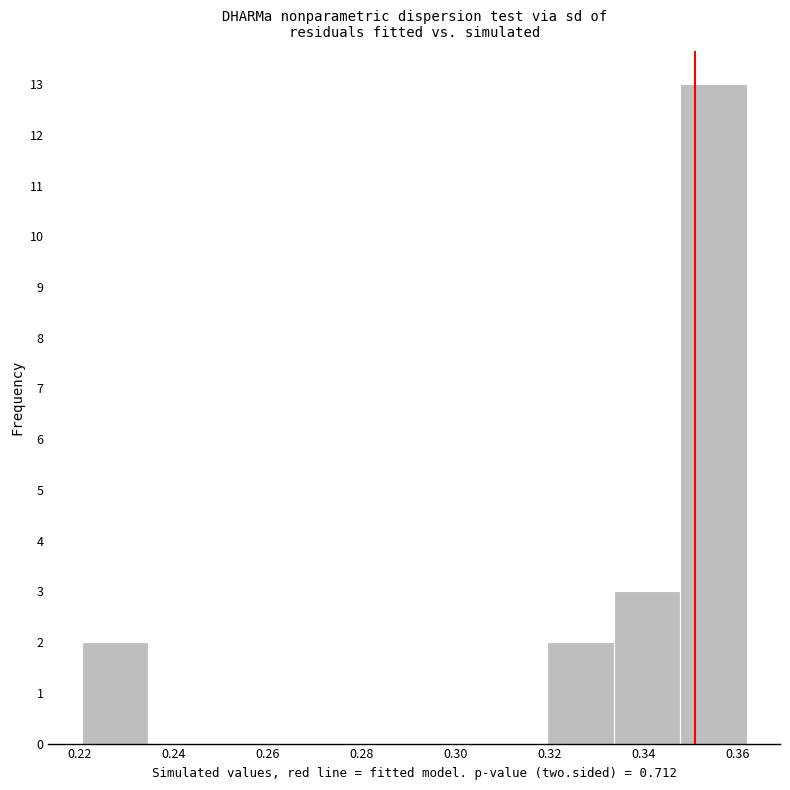

Reading left to right, list every bar in this chart as the range it spans on the x-axis followed by its height. Neither the bar edges nor the heights are printed on the chart, so give them approximately, as read against the axes.

0.220 to 0.234: 2
0.234 to 0.248: 0
0.248 to 0.262: 0
0.262 to 0.278: 0
0.278 to 0.292: 0
0.292 to 0.306: 0
0.306 to 0.320: 0
0.320 to 0.334: 2
0.334 to 0.348: 3
0.348 to 0.362: 13